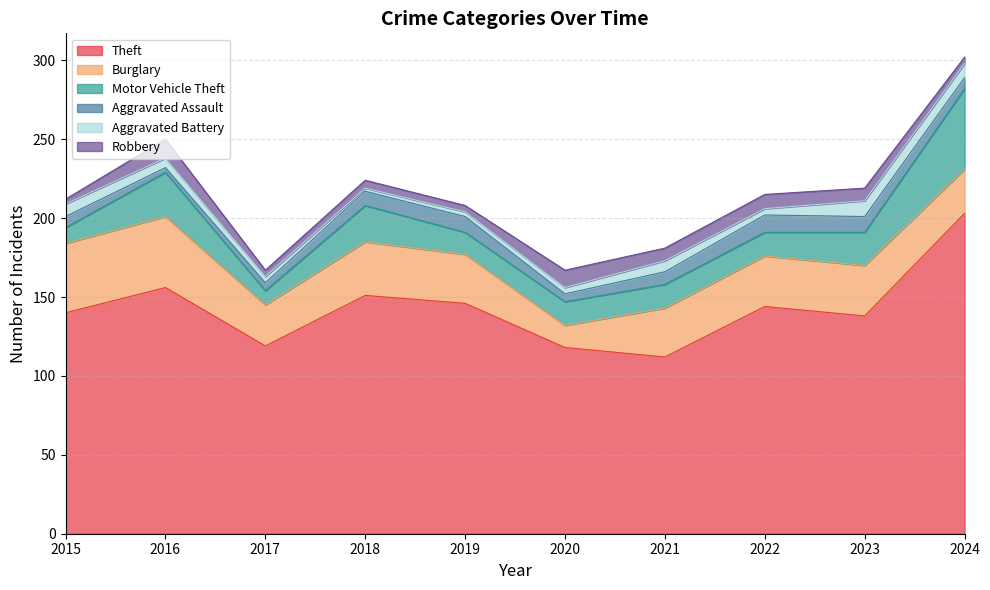

Count the number of data series in this chart.

6